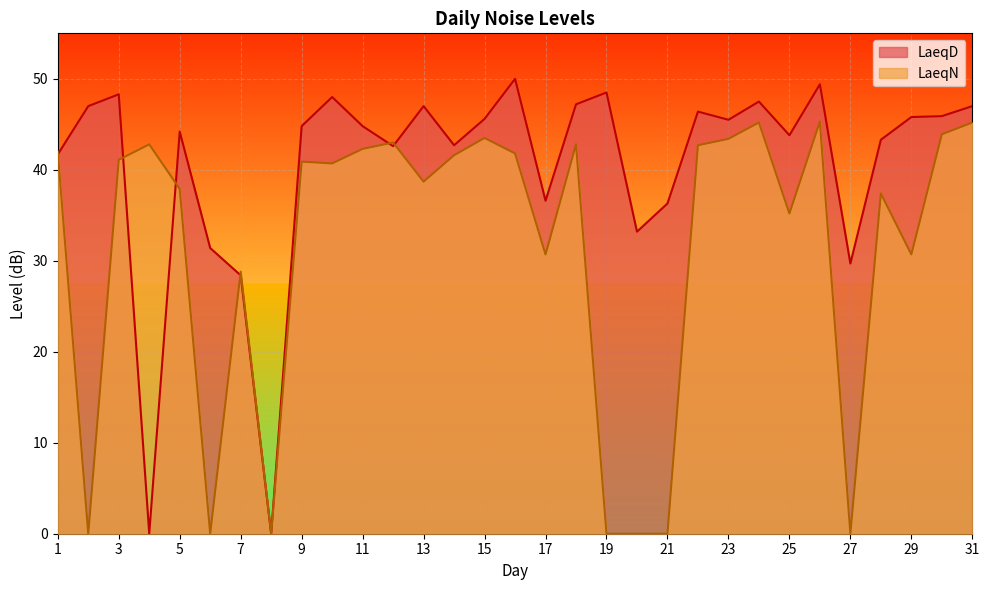

The LaeqD series shows 28.4 at 7. True or false?

True